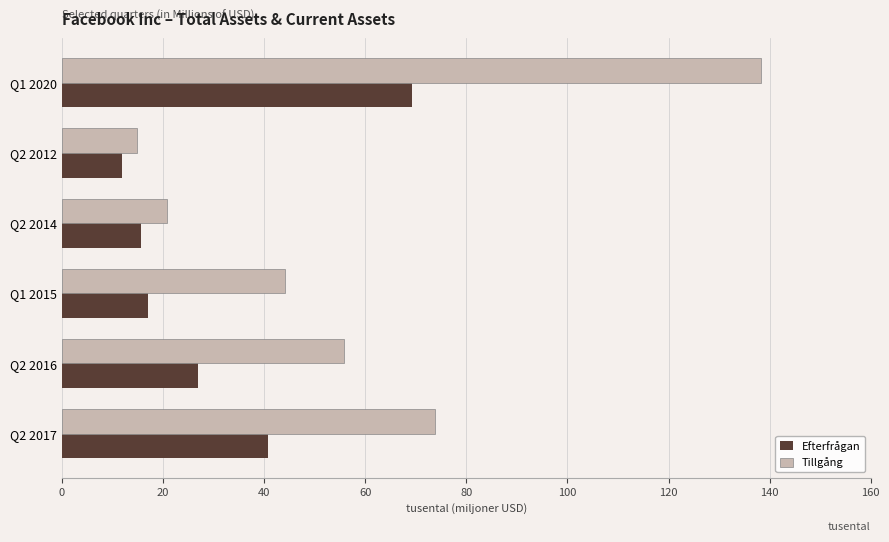

List the labels in order of Efterfrågan value, largest first.

Q1 2020, Q2 2017, Q2 2016, Q1 2015, Q2 2014, Q2 2012